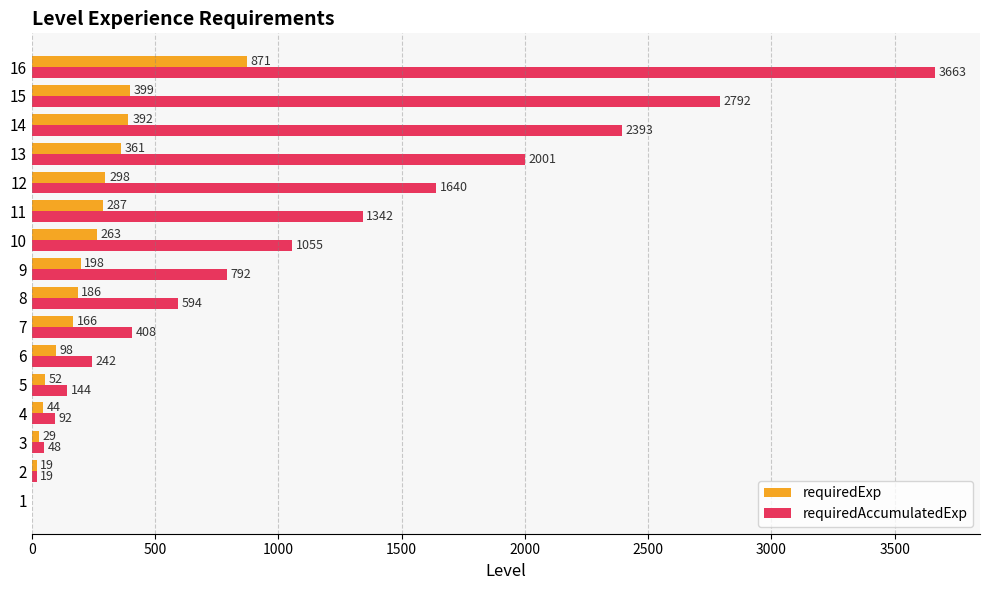

At which category is the sum across all series the highest?

16